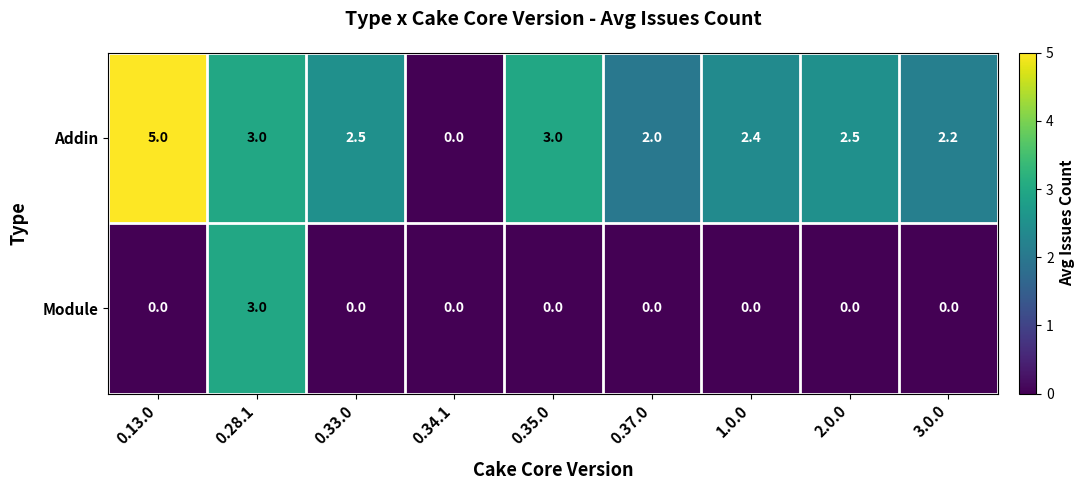

Which series changed the most between 0.28.1 and 2.0.0?

Module